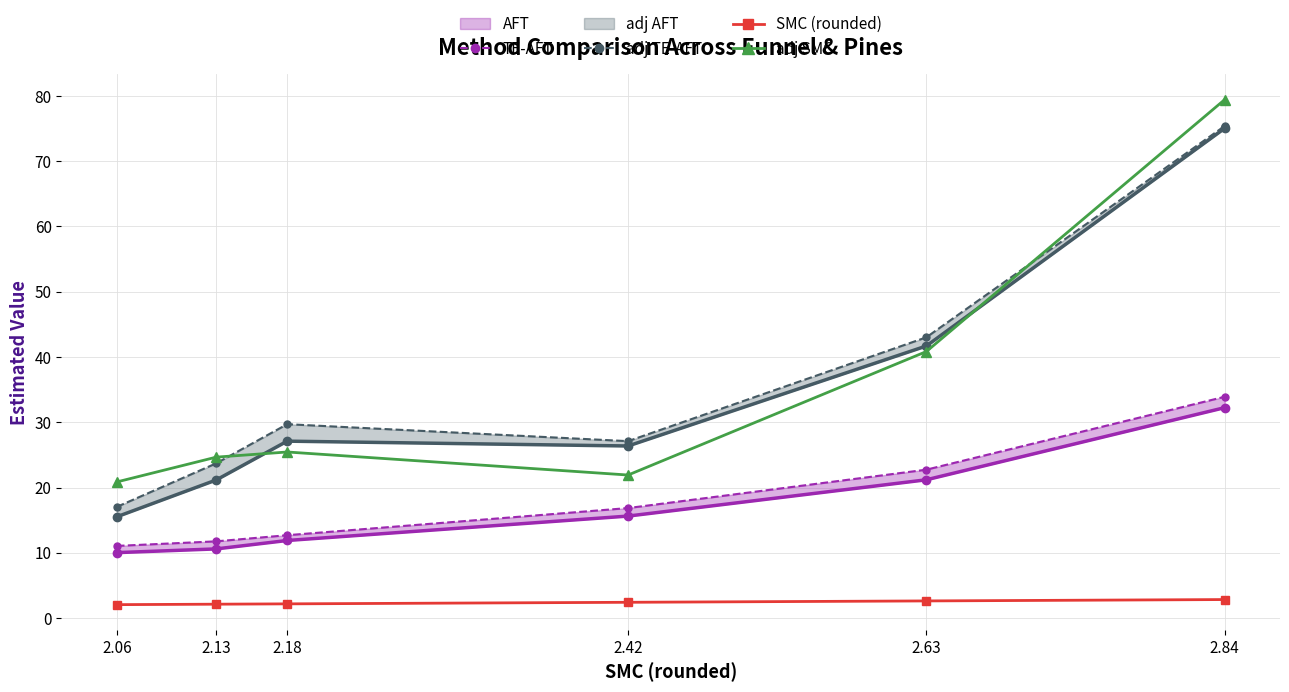

What is the value of the SMC (rounded) point at the 3rd from the left?

2.2